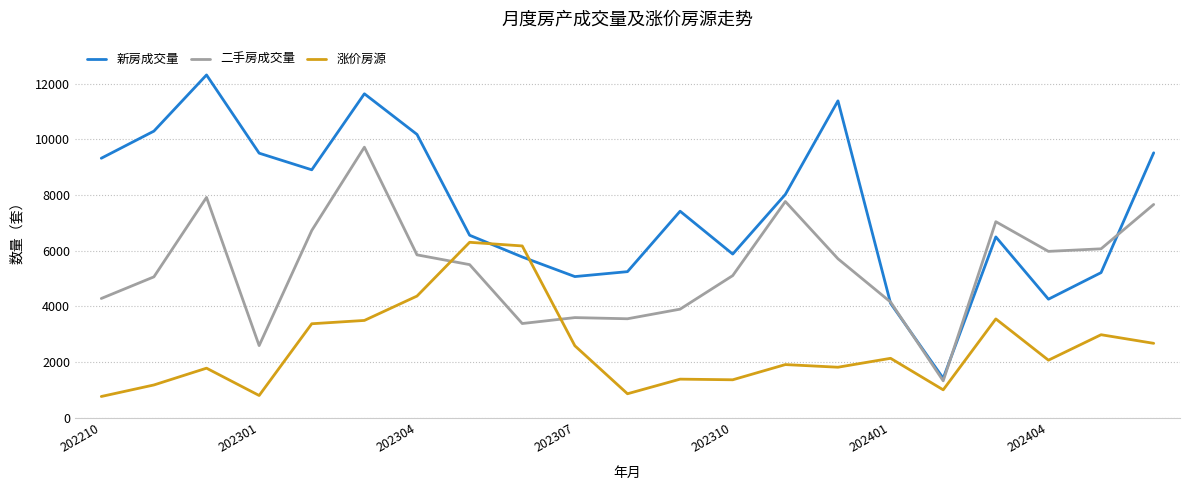

What is the highest value of the 二手房成交量 series?

9716